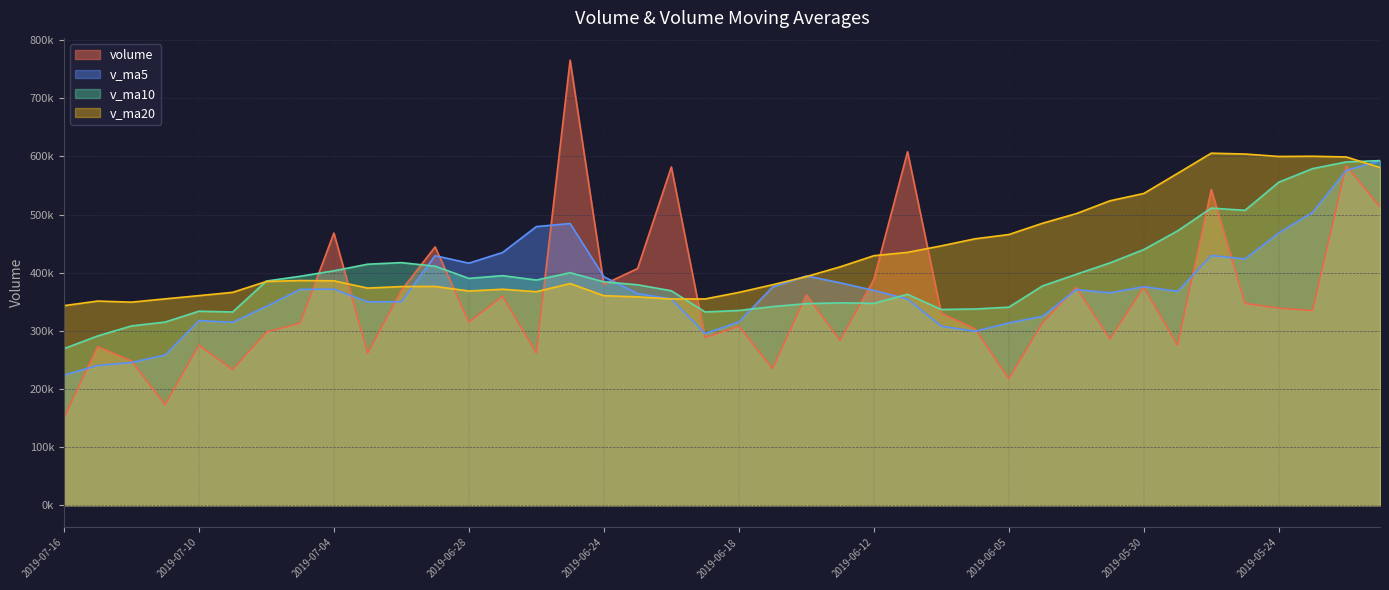

What value does the v_ma20 series have at 2019-06-28?

368490.8